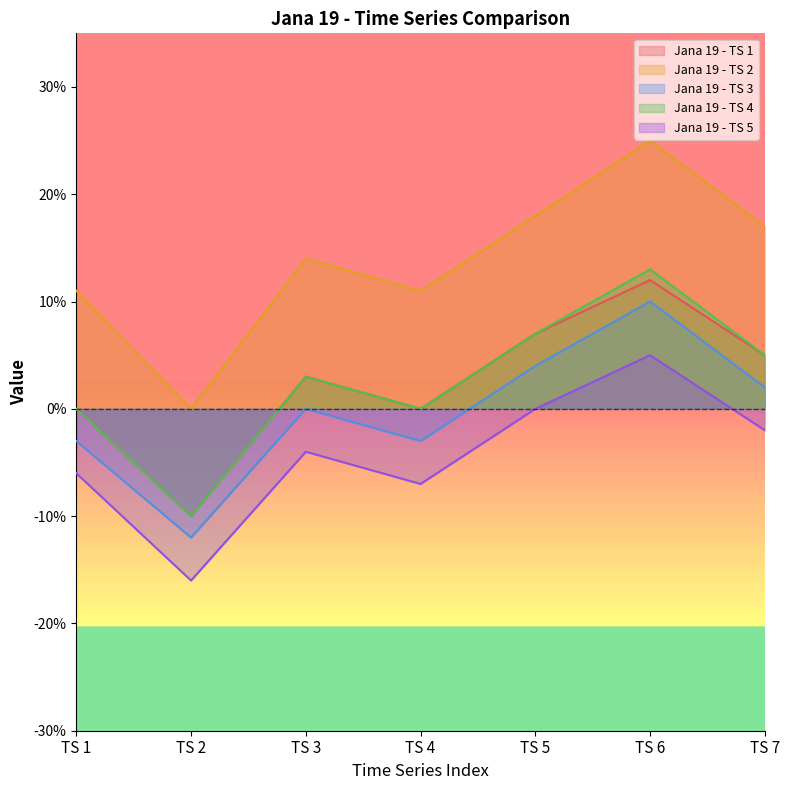

In Jana 19 - TS 2, how many points are higher than both neighbors (excluding endpoints)?

2